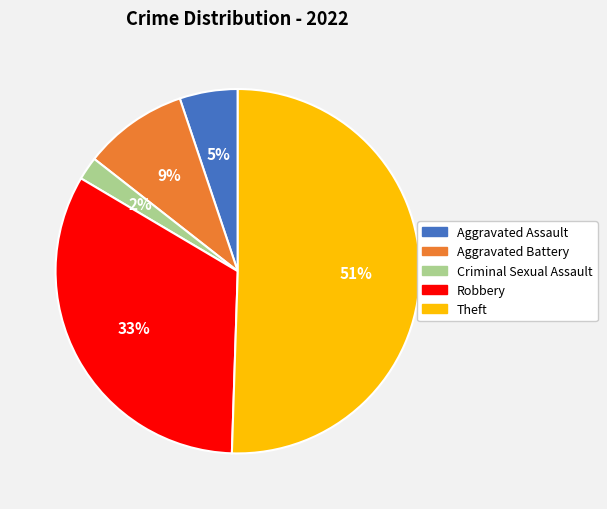

To the nearest percent, what percentage of the pie is Aggravated Assault?

5%